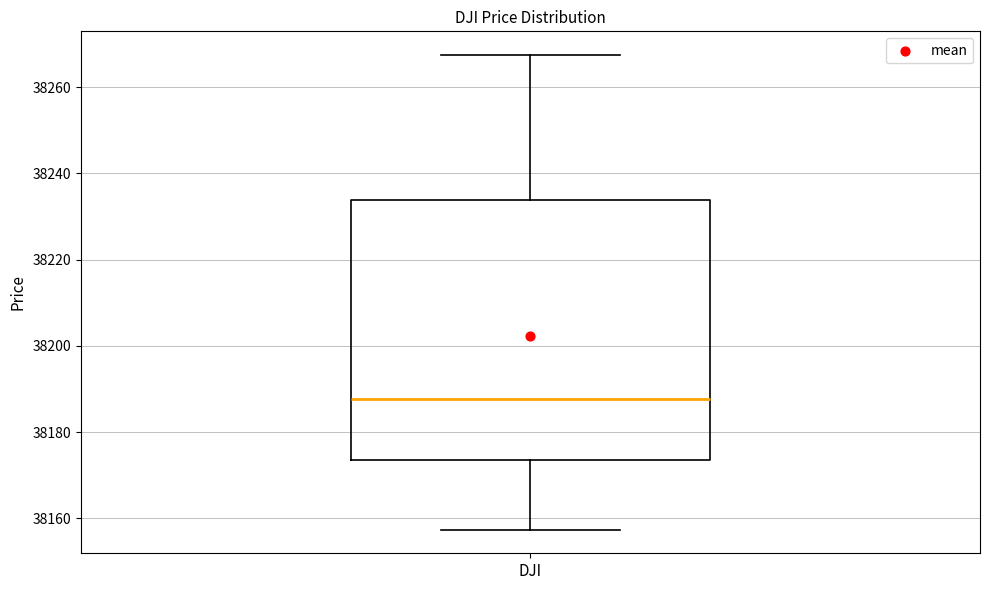

Transcribe this box plot: give where the median line is, the range the box spans, and where the two whiskers end, as read against the y-axis. The values are not printed on the chart, so give them approximately, as read against the axis.

median 38188, box 38174 to 38234, whiskers 38158 to 38268